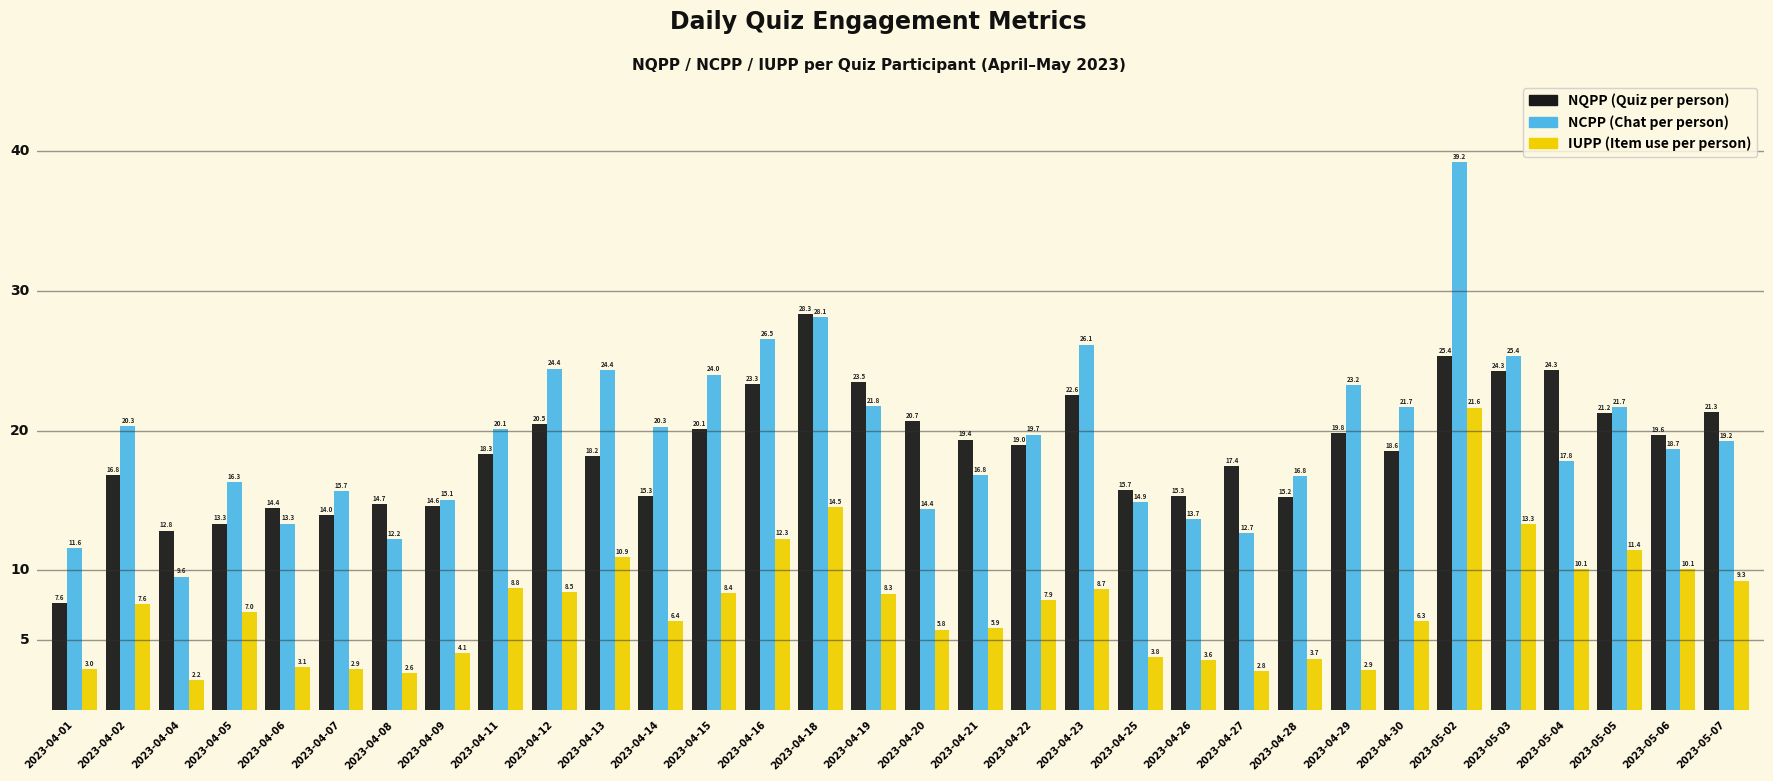

At how many categories does at least one series exceed 6?

32